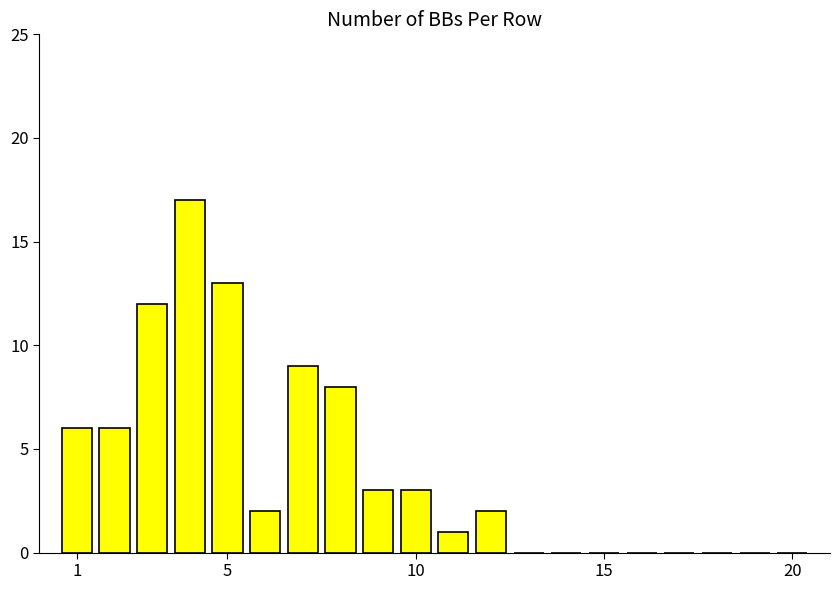

How many categories are shown in the chart?

20